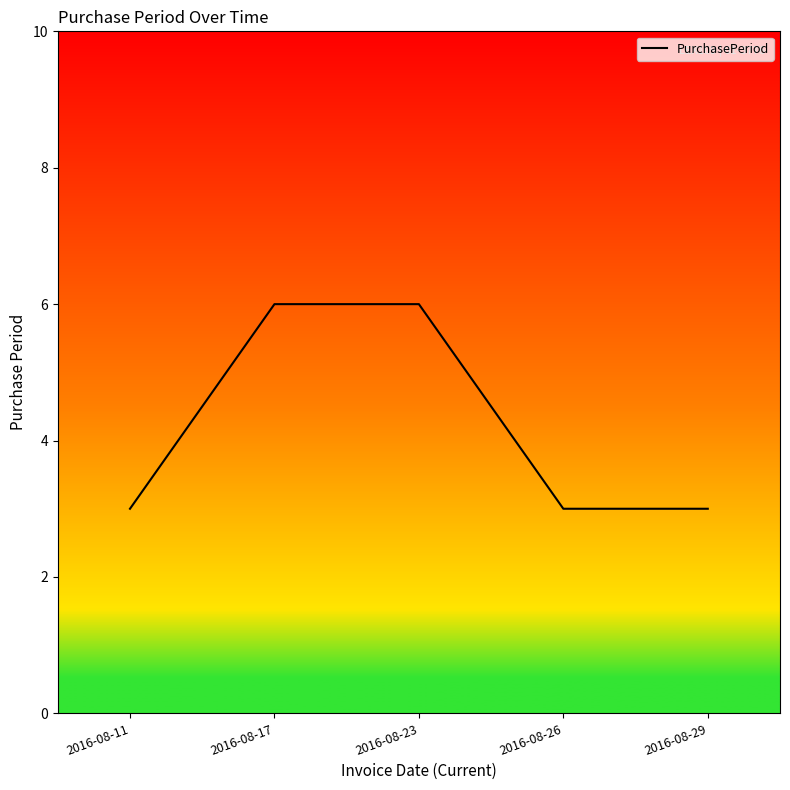

What is the difference between the maximum and minimum values?

3